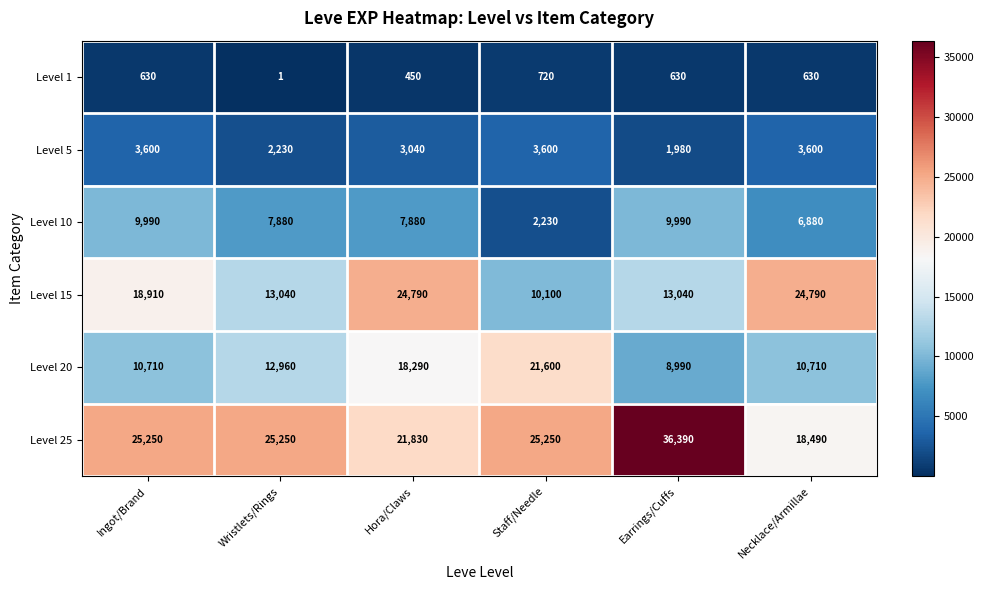

The value of Level 1 at Hora/Claws is 450. True or false?

True